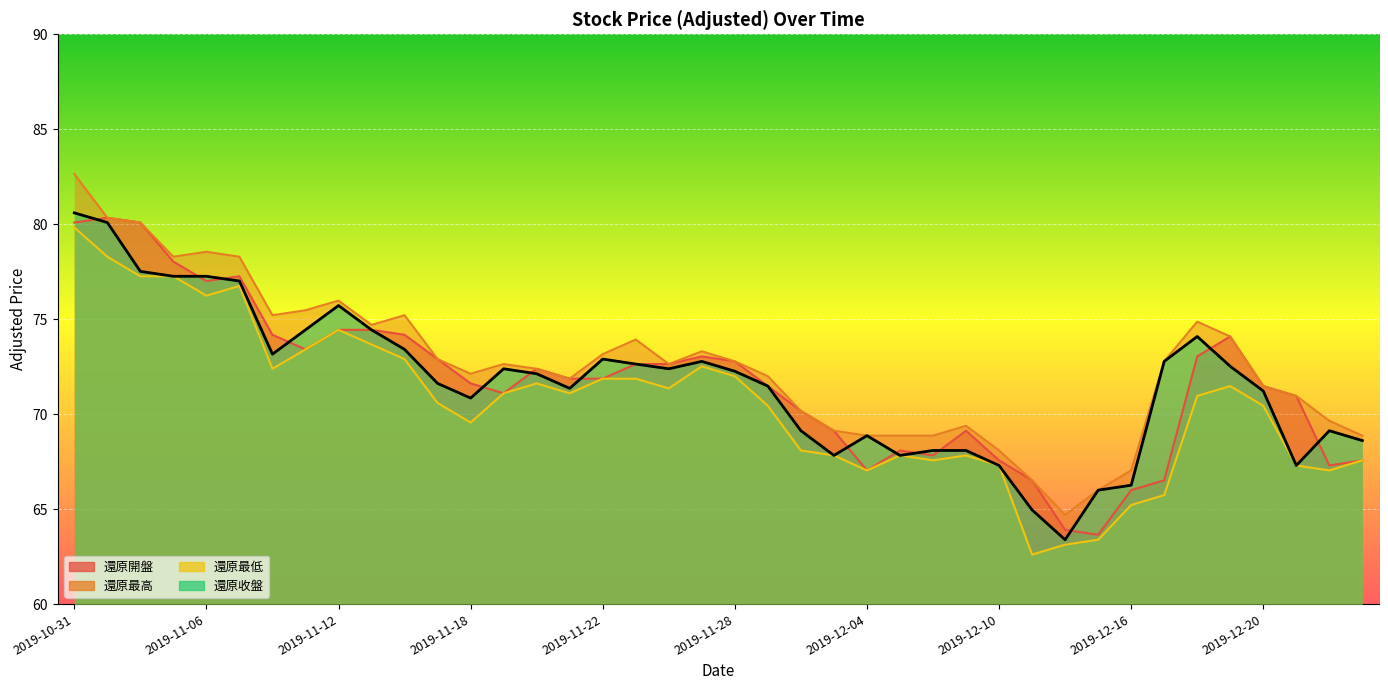

Rank the series at 2019-11-07 from highest to lowest value.

還原最高, 還原開盤, 還原收盤, 還原最低